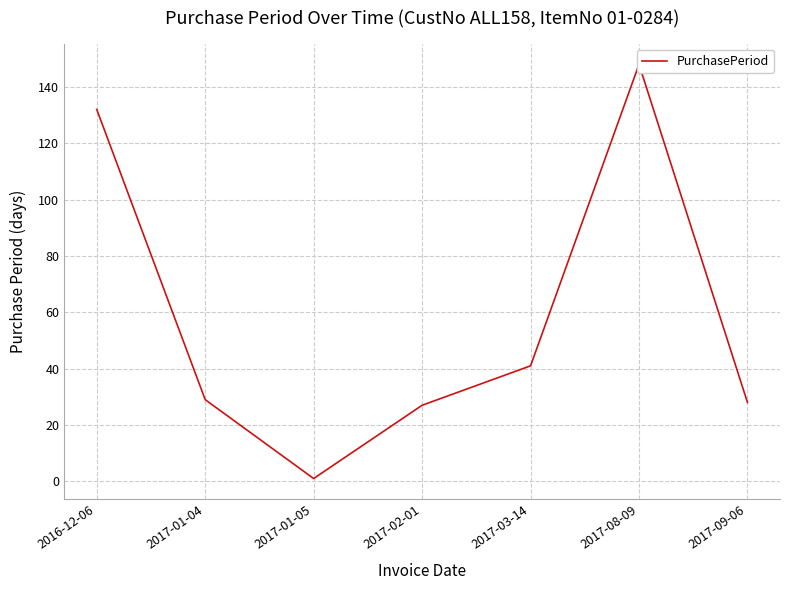

What position from the left is 2017-01-05?

3